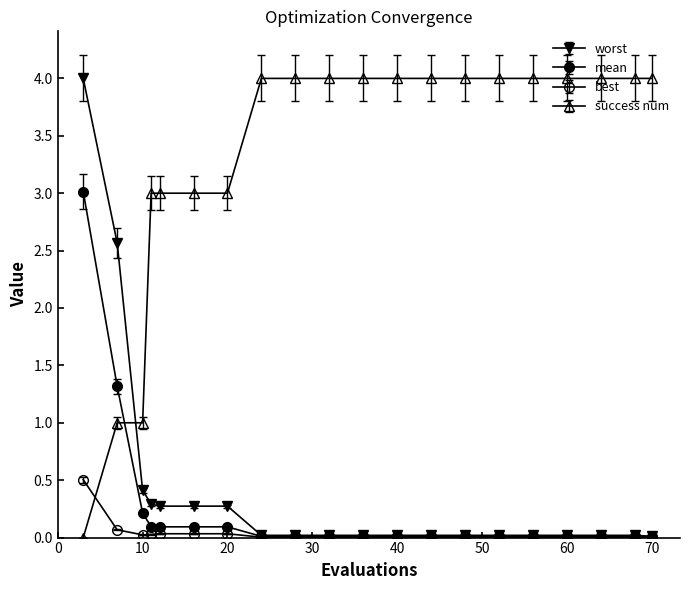

How many lines are shown in the chart?

4